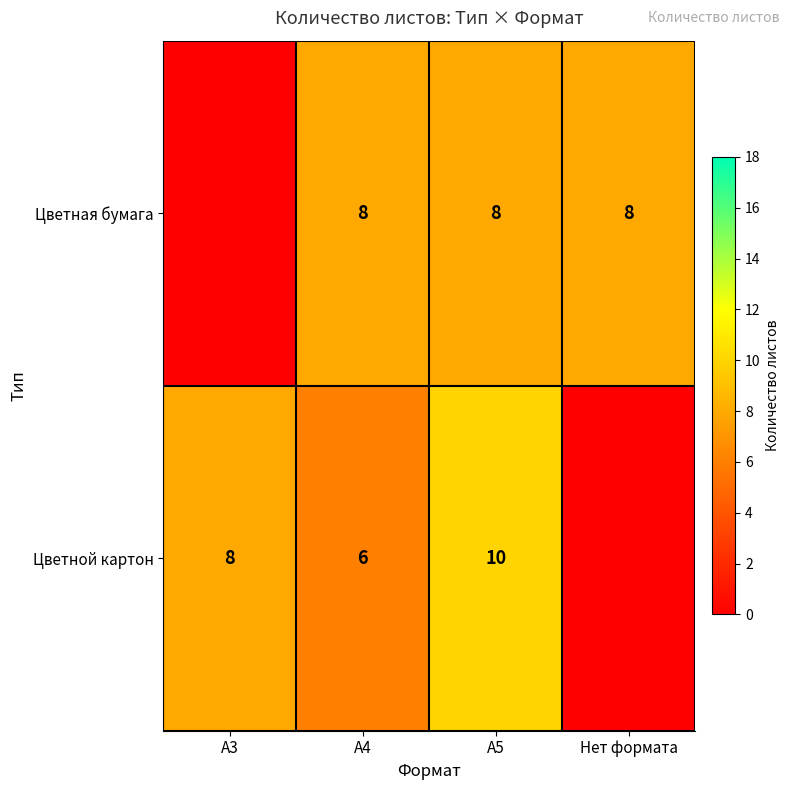

The value of Цветная бумага at А5 is 14. True or false?

False